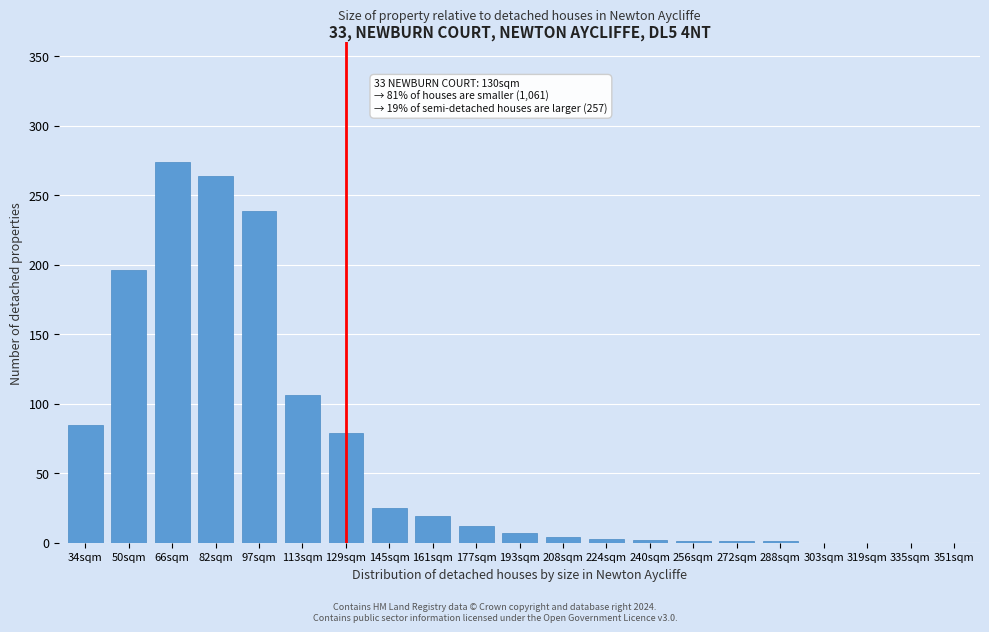

The chart shows a value of 83 at 82sqm. True or false?

False